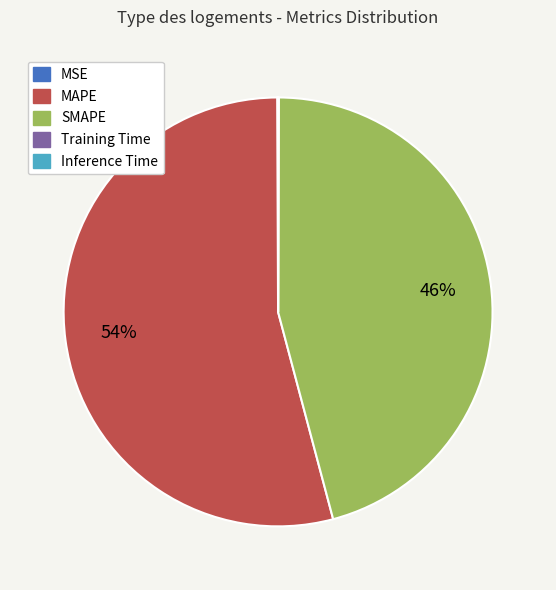

What is the largest slice in the pie chart?

MAPE